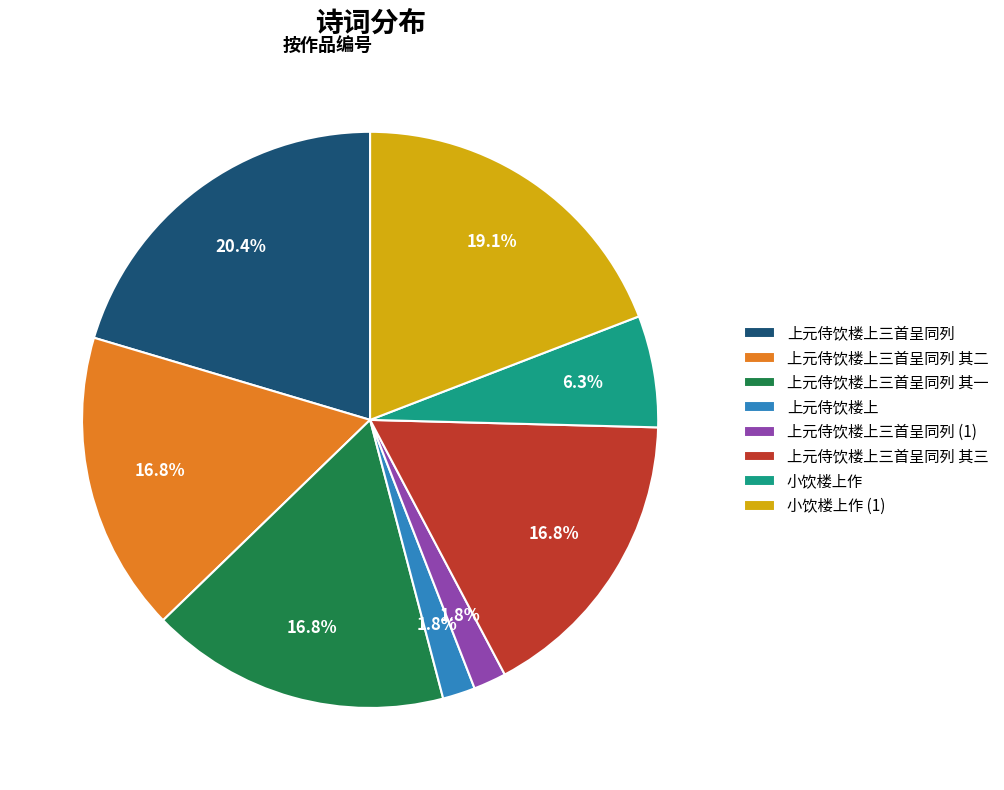

Approximately how many times larger is the value at 上元侍饮楼上三首呈同列 compared to 上元侍饮楼上三首呈同列 其三?

1.2